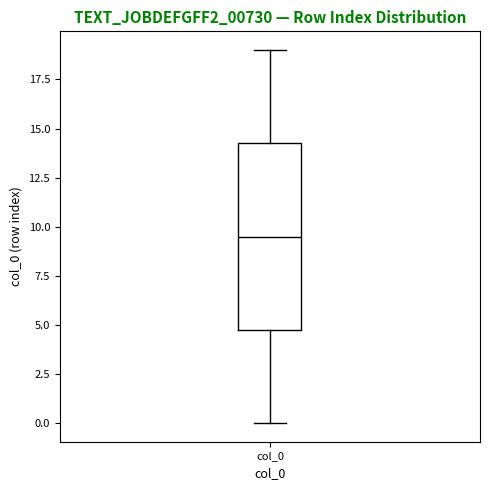

Transcribe this box plot: give where the median line is, the range the box spans, and where the two whiskers end, as read against the y-axis. The values are not printed on the chart, so give them approximately, as read against the axis.

median 9.5, box 5.0 to 14.5, whiskers 0.0 to 19.0